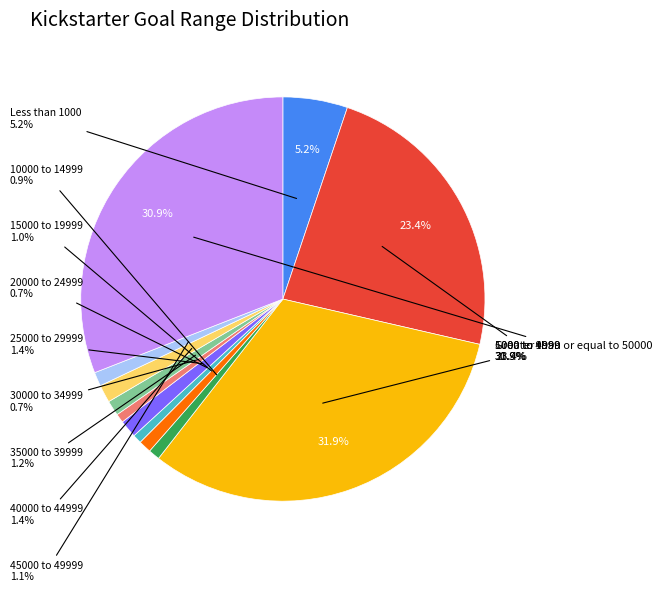

To the nearest percent, what is the combined percentage of Greater than or equal to 50000 and 10000 to 14999?

32%